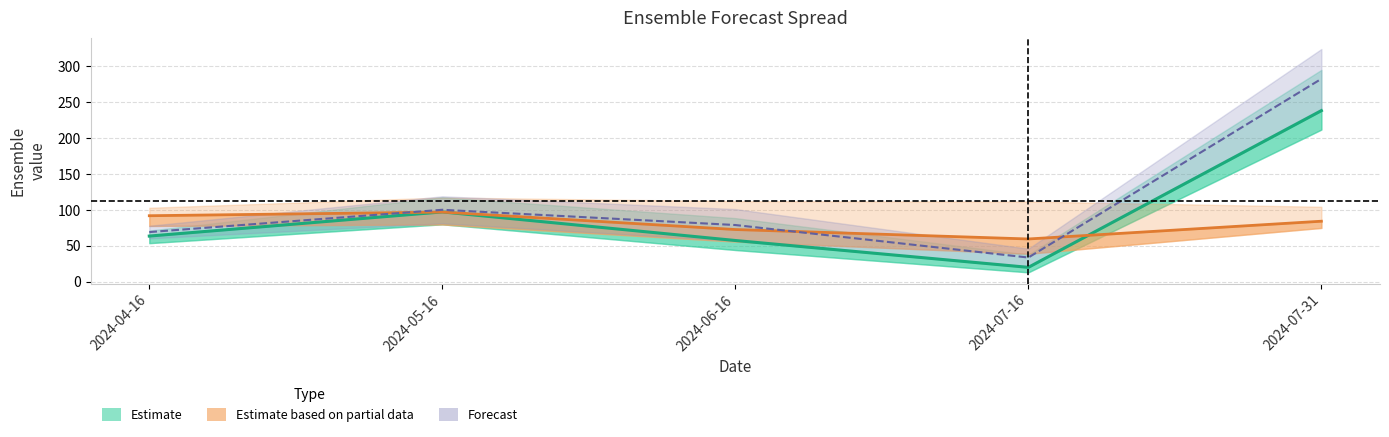

Count the number of data series in this chart.

3